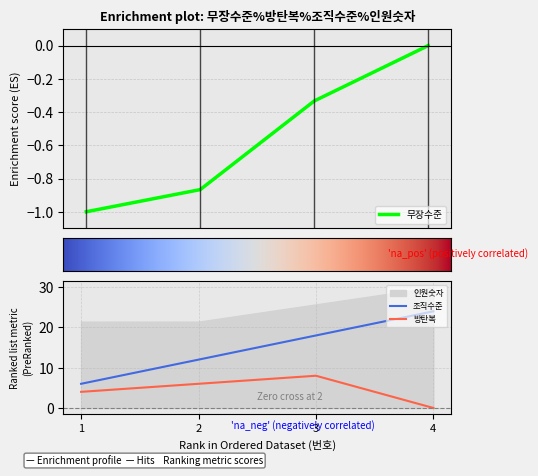

Reading left to right, list all the values displayed in this chart.

무장수준: 1=-1.0	2=-0.9	3=-0.3	4=0.0
방탄복: 1=4.0	2=6.0	3=8.0	4=0.0
조직수준: 1=6.0	2=12.0	3=18.0	4=24.0